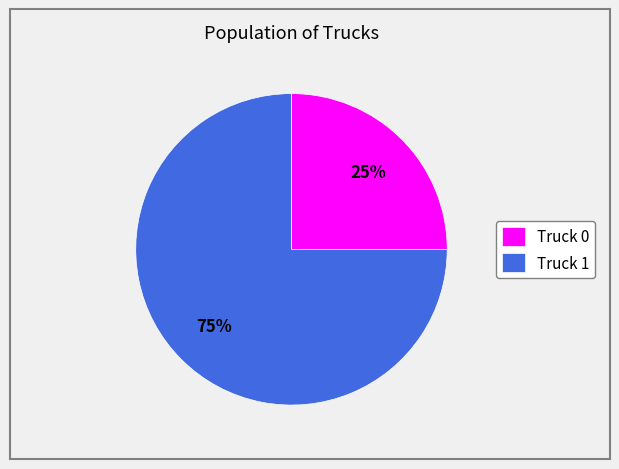

Is Truck 1 the majority of the pie?

Yes